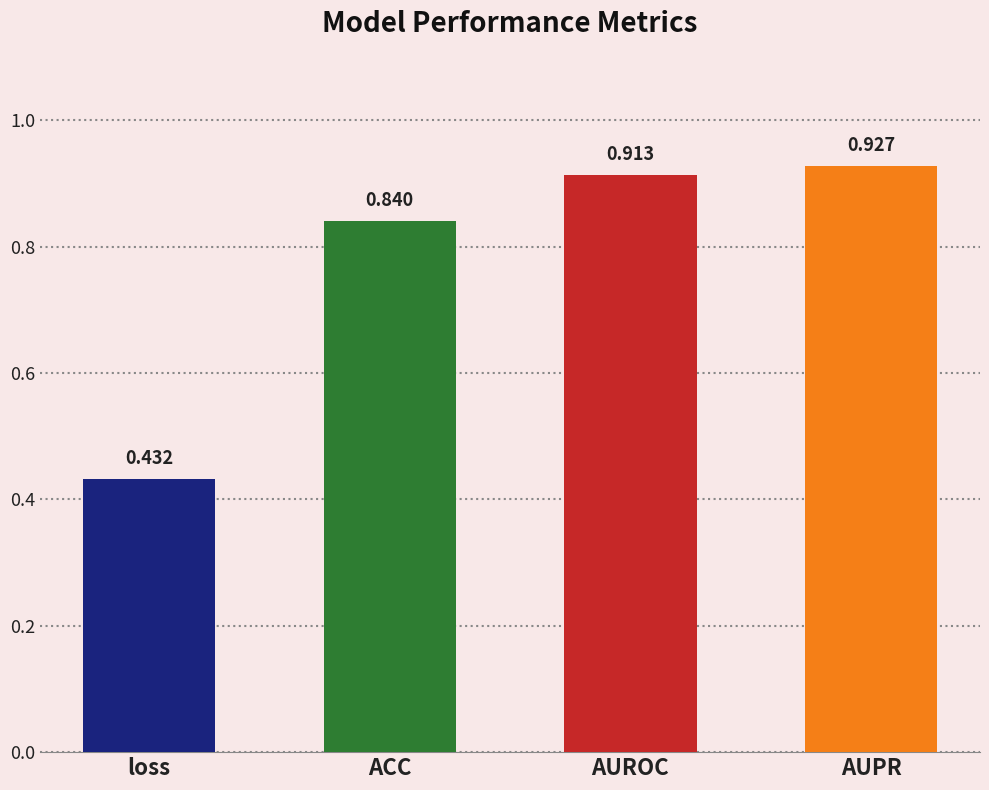

What is the label of the 4th bar from the right?

loss